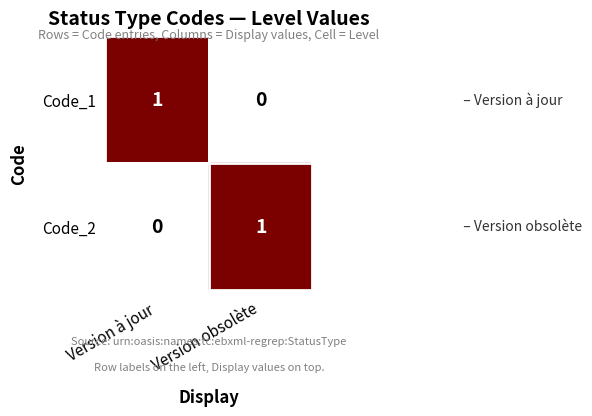

Reading left to right, extract all data points from this chart.

Code_1: Version à jour=1	Version obsolète=0
Code_2: Version à jour=0	Version obsolète=1